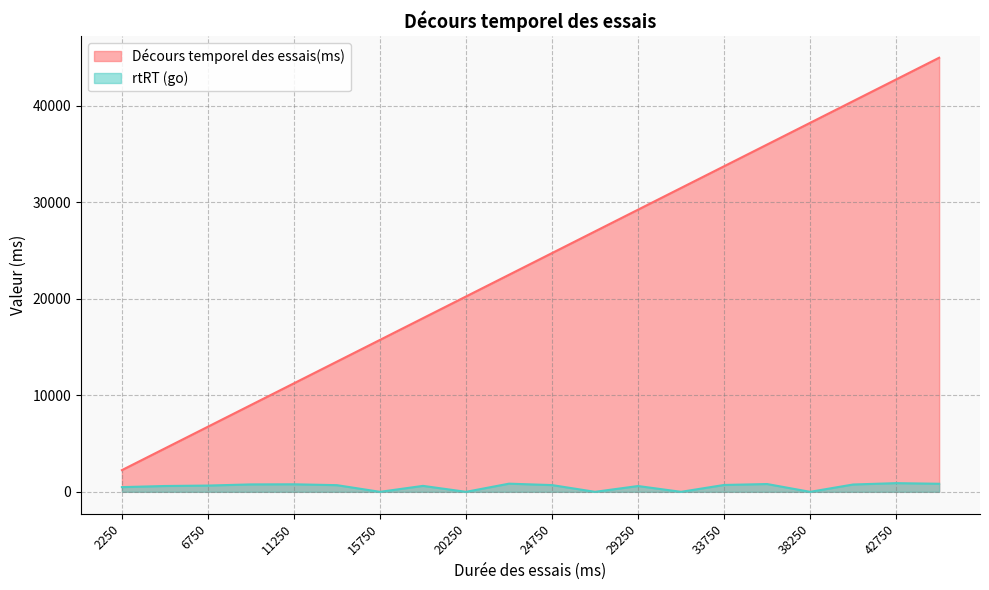

True or false: rtRT (go) has more than 0 points higher than both neighbors.

True